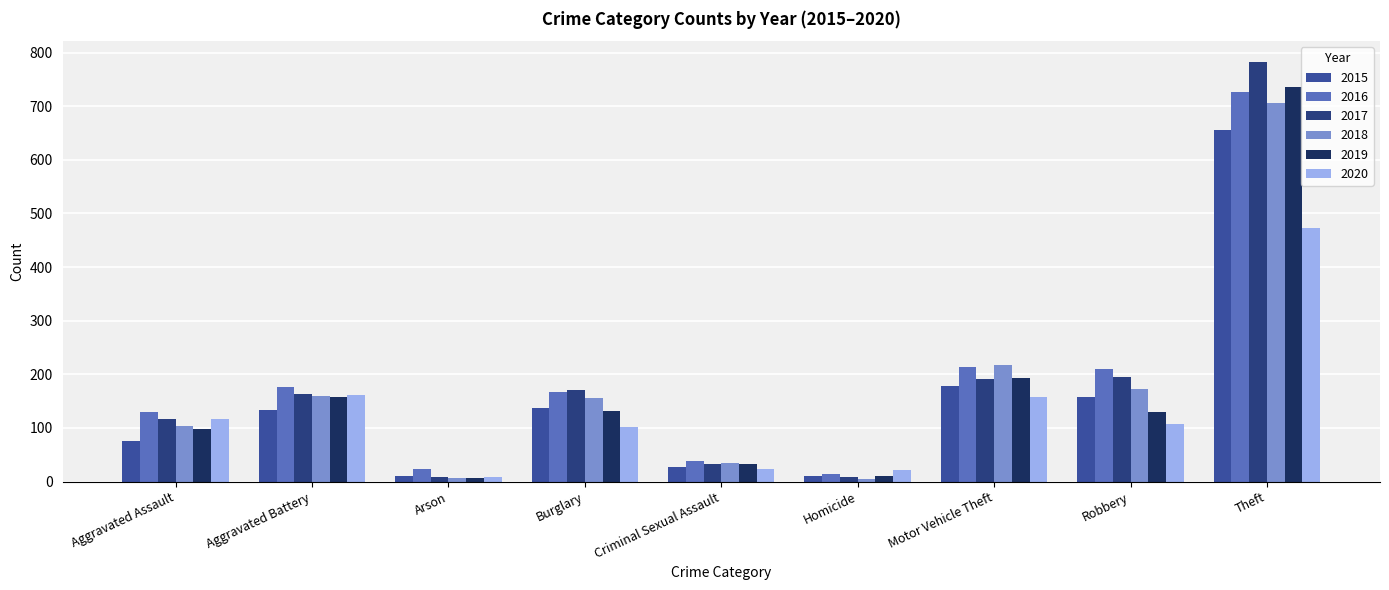

At which label does 2018 reach its peak?

Theft